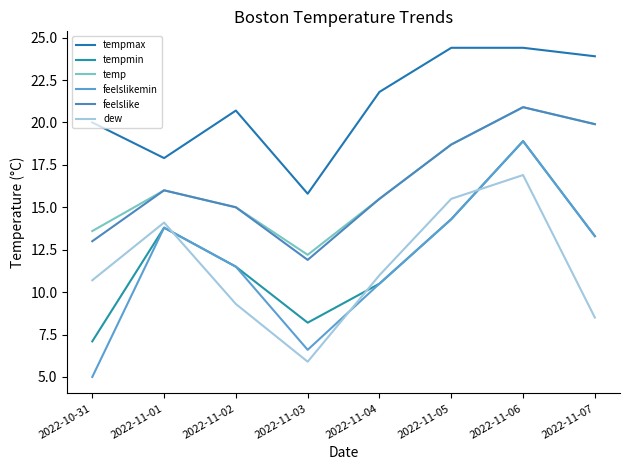

Which category has the lowest value in the feelslike series?

2022-11-03